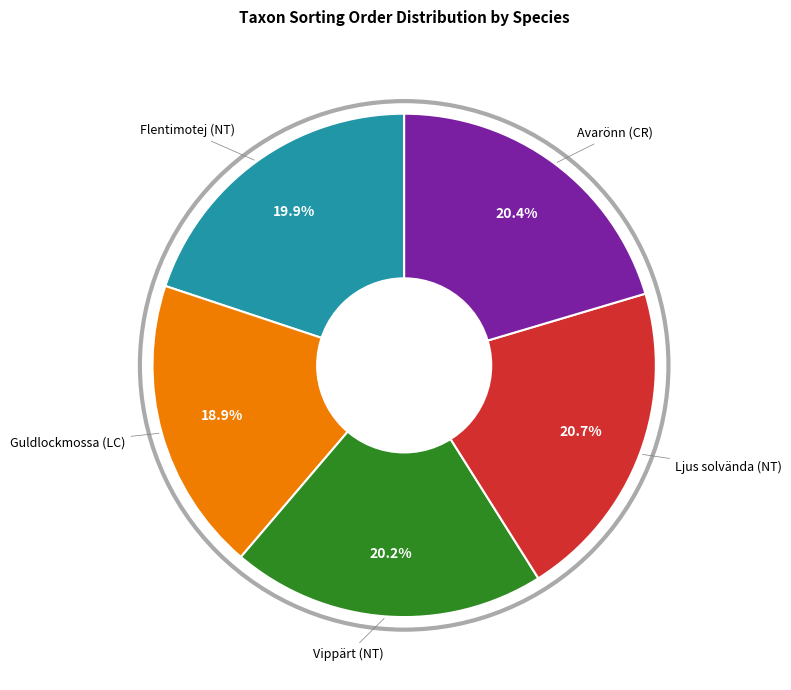

Is there a majority slice in this chart?

No